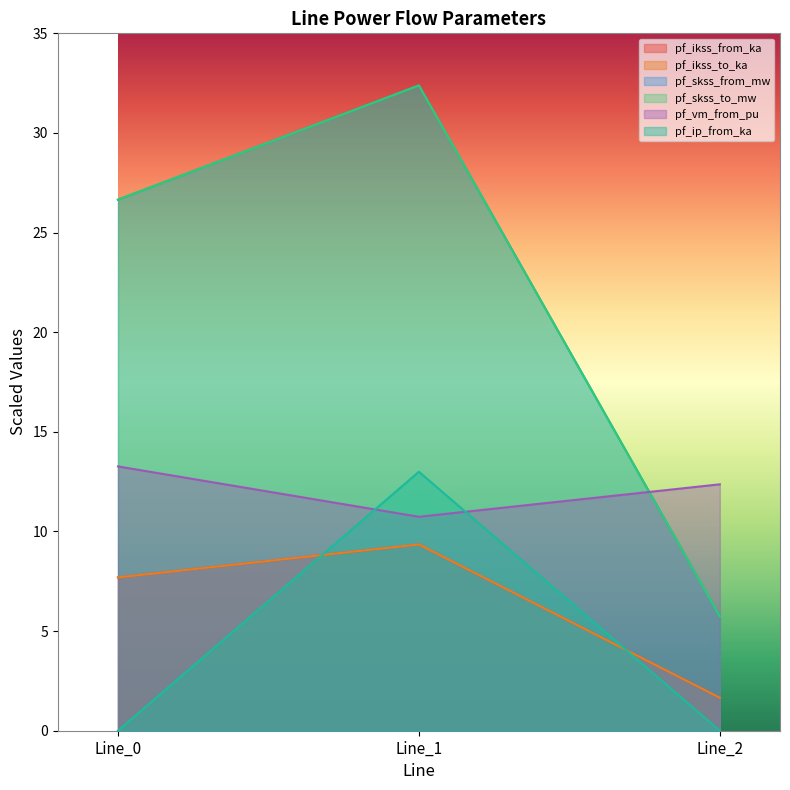

What is the value of the pf_vm_from_pu point at the 3rd from the left?

12.4